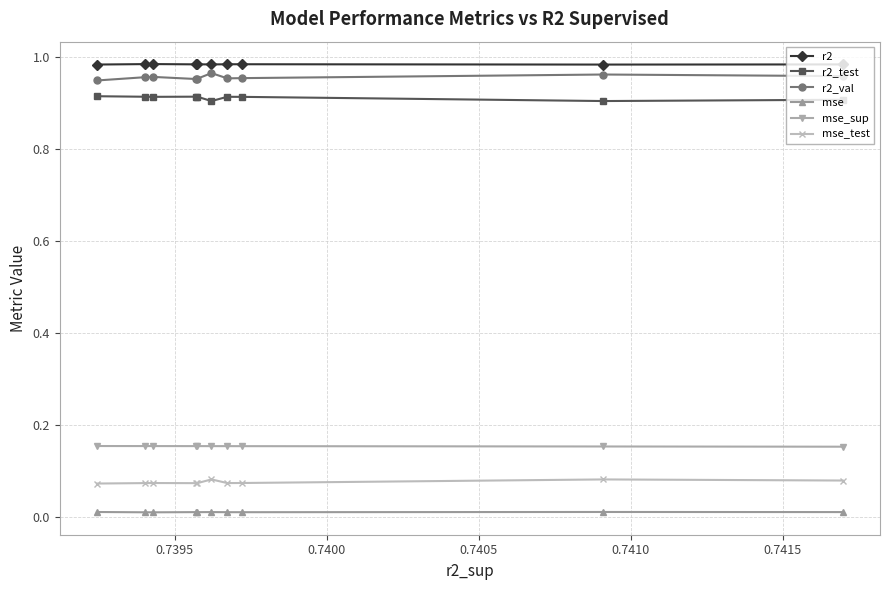

At how many categories does at least one series exceed 0?

10